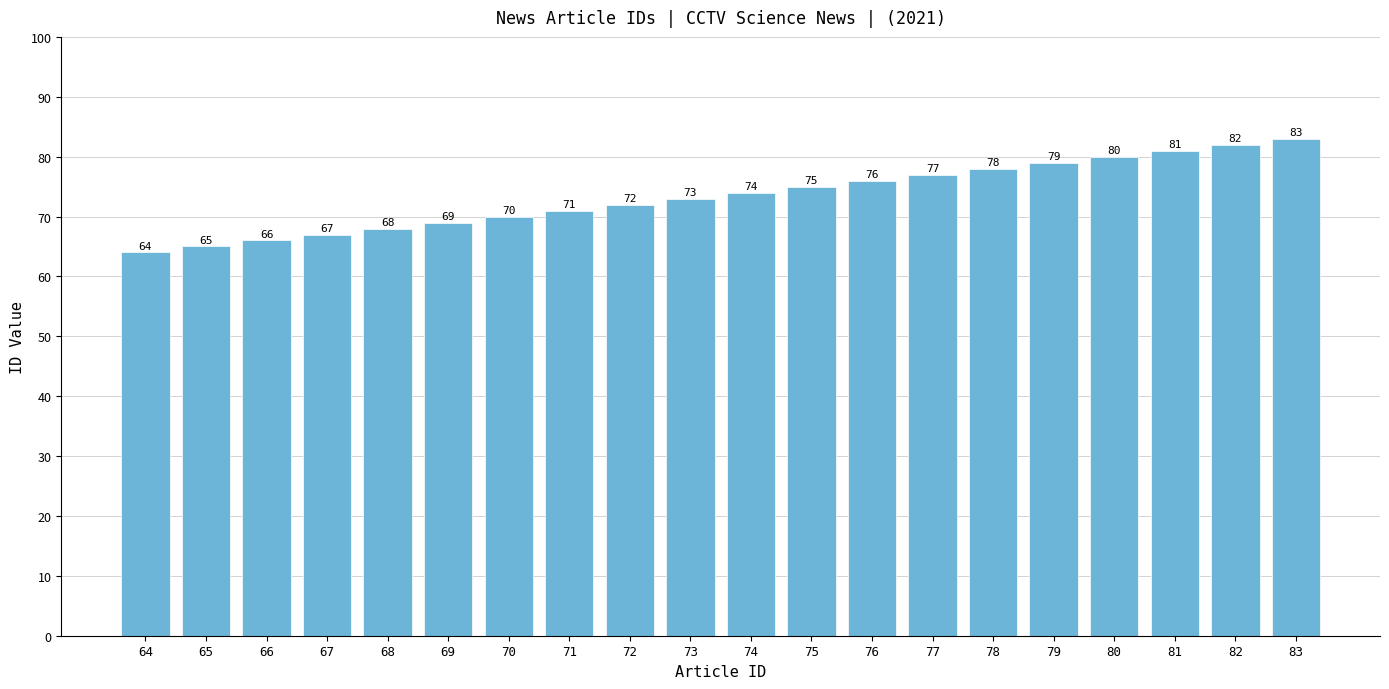

What is the difference between the values at 80 and 73?

7